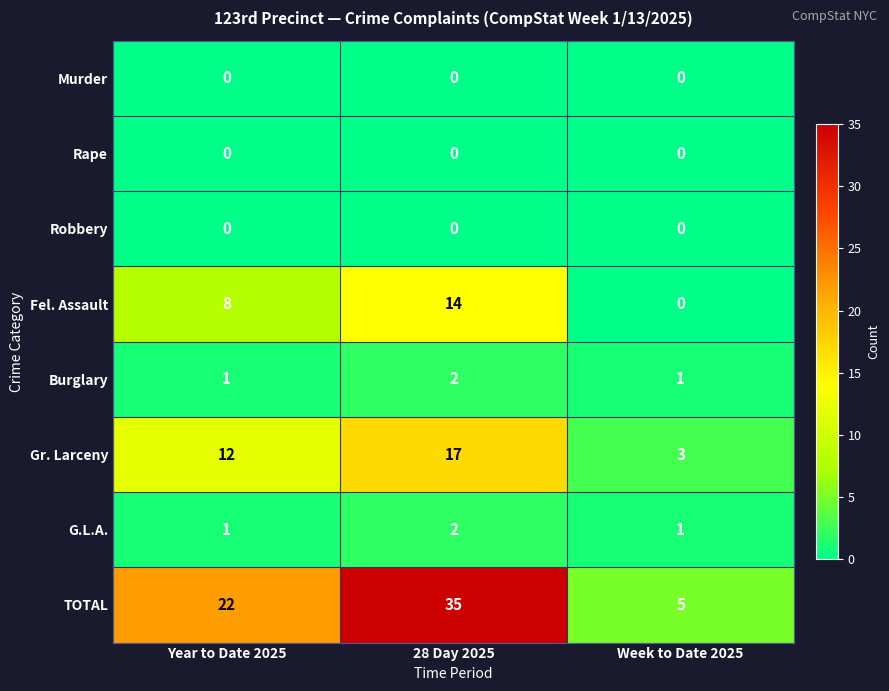

Which series has the largest range (max minus min)?

TOTAL